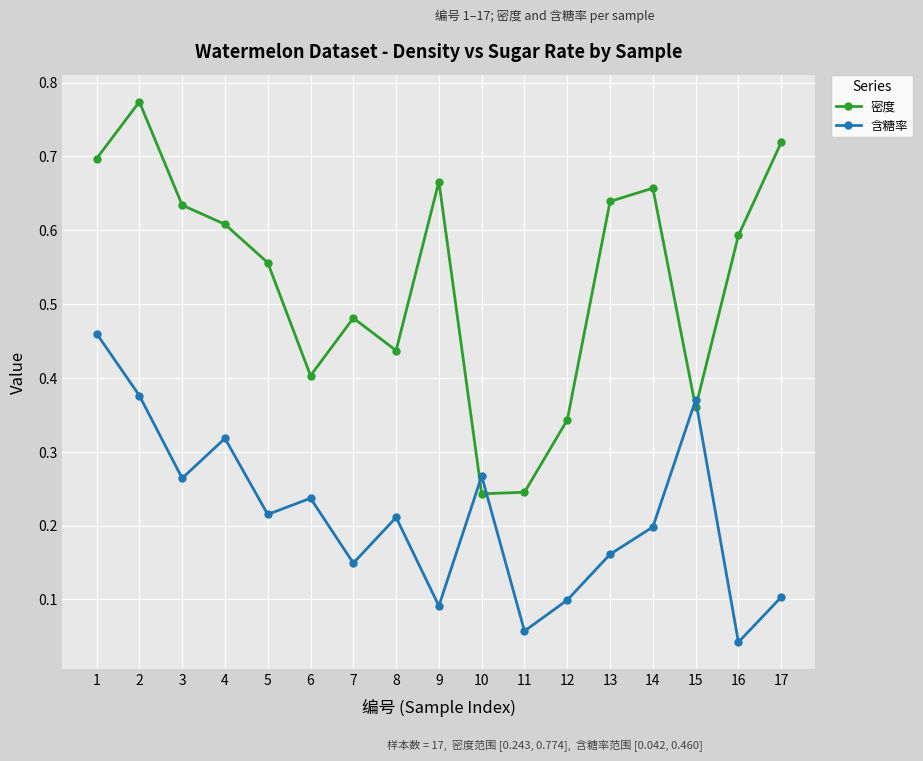

Does the chart display data point markers on the line(s)?

Yes